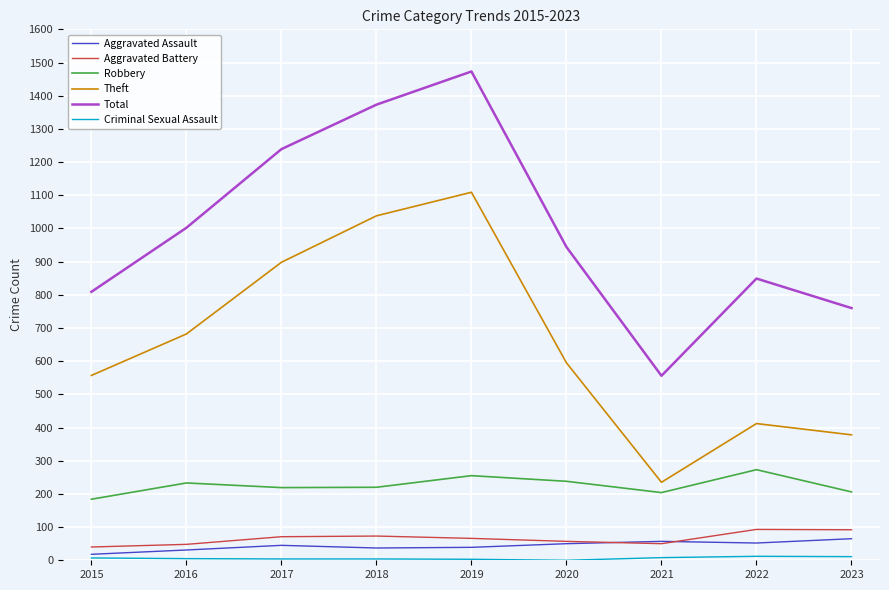

What is the maximum value for Theft?

1109